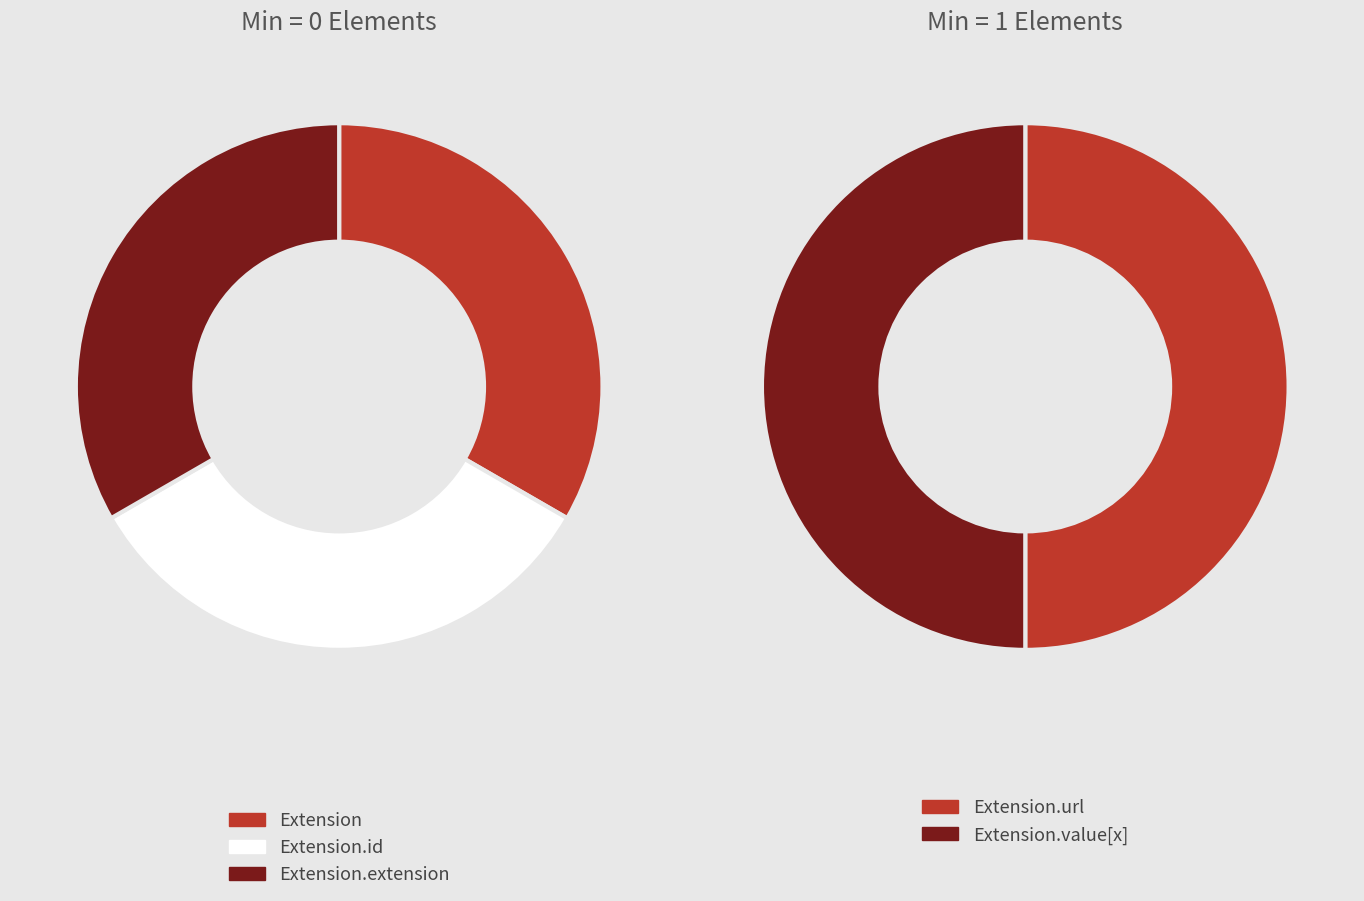

True or false: Extension.id accounts for 1% of the total.

False